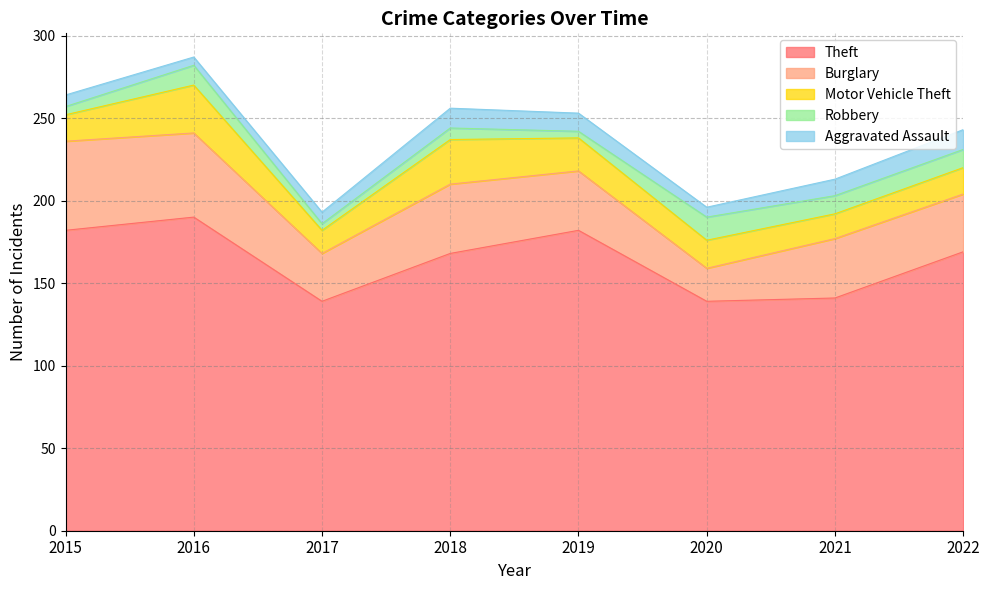

Which series has the largest total across all categories?

Theft